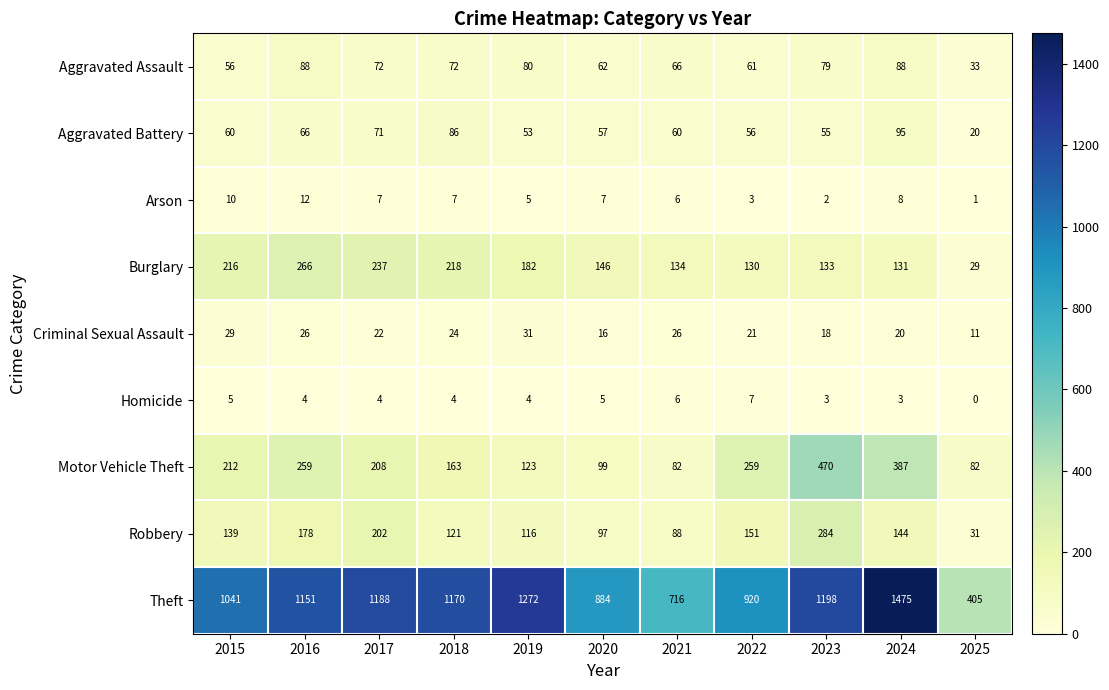

What is the spread (max minus min) of values at 2023?

1196